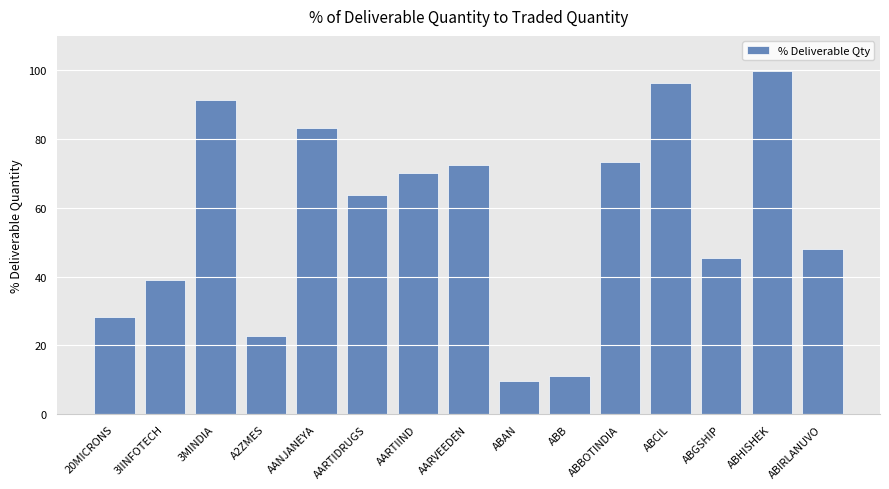

How many data points are less than 63?

7